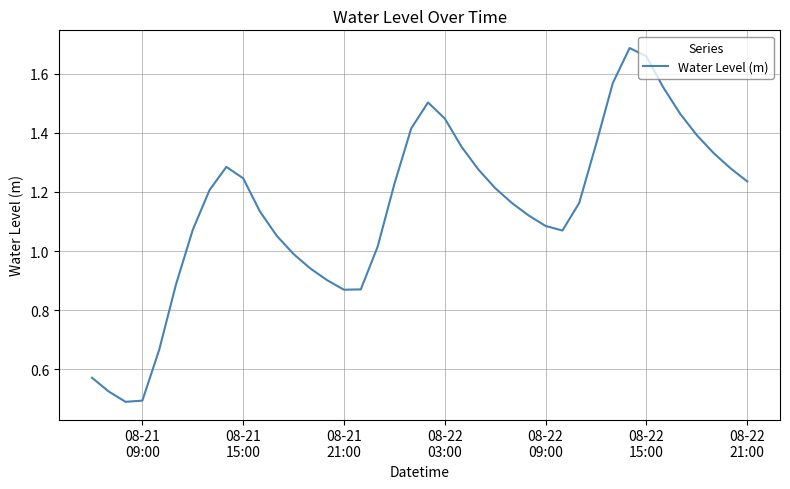

Is this an area chart (filled region under the line)?

No